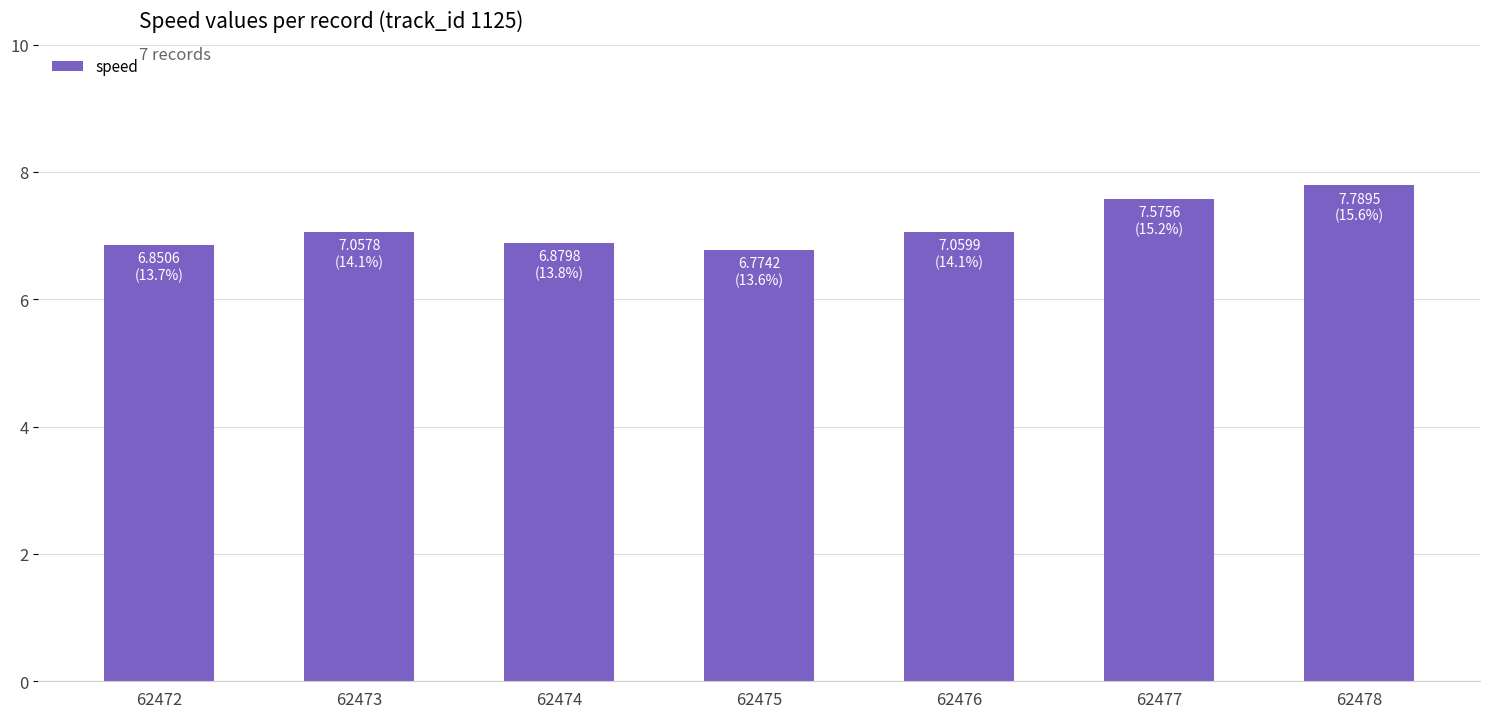

Which has a higher value, 62475 or 62474?

62474